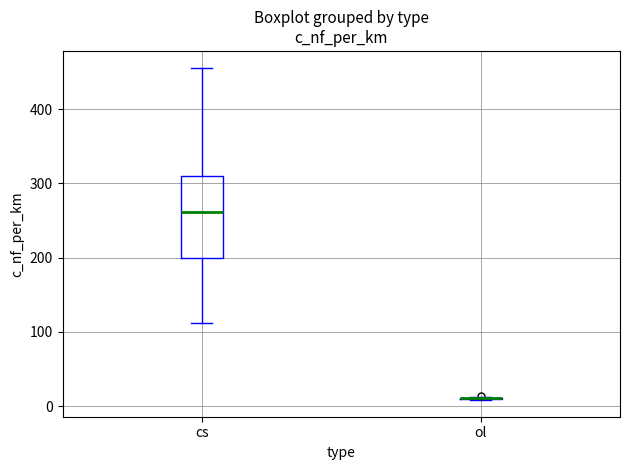

Where does the lower whisker of the box for cs end on the y-axis? The values are not printed on the chart, so give them approximately, as read against the axis.

110